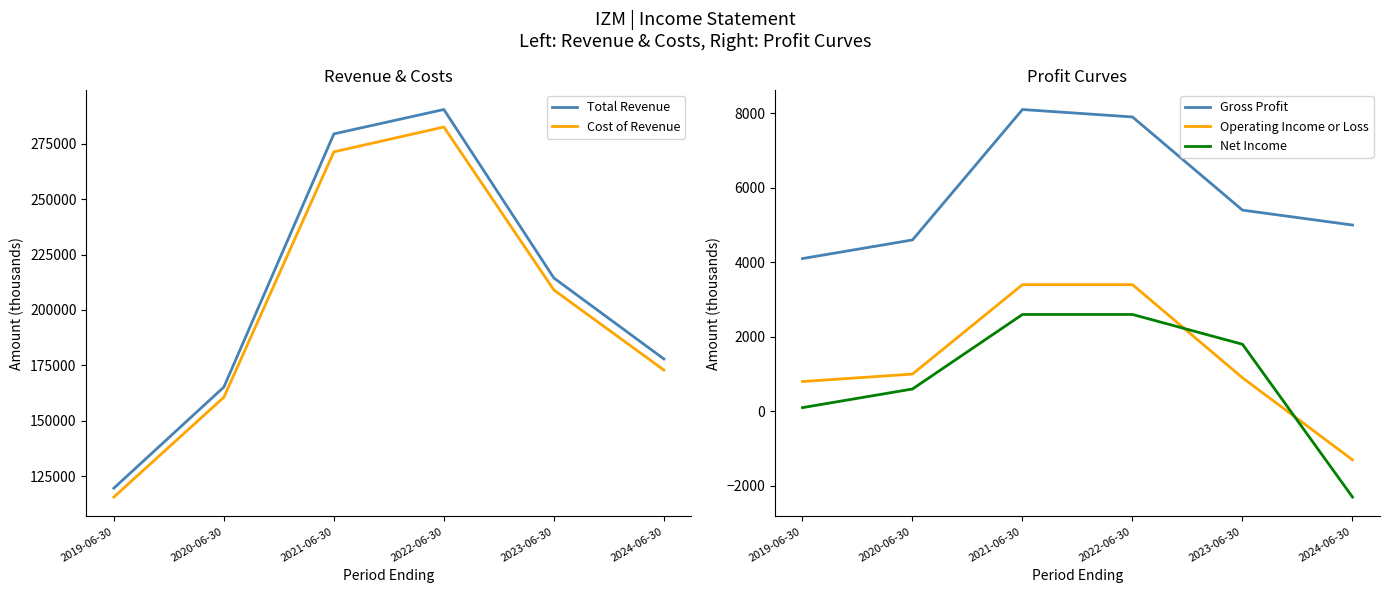

True or false: Cost of Revenue has a value of 65687 at 2019-06-30.

False